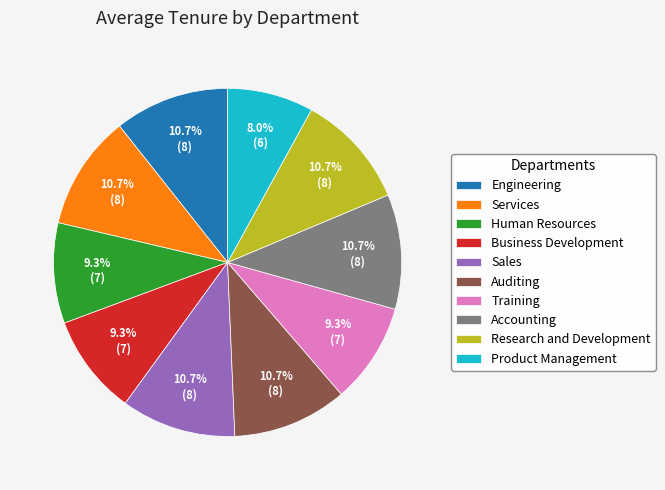

Does Business Development account for over 50% of the chart?

No